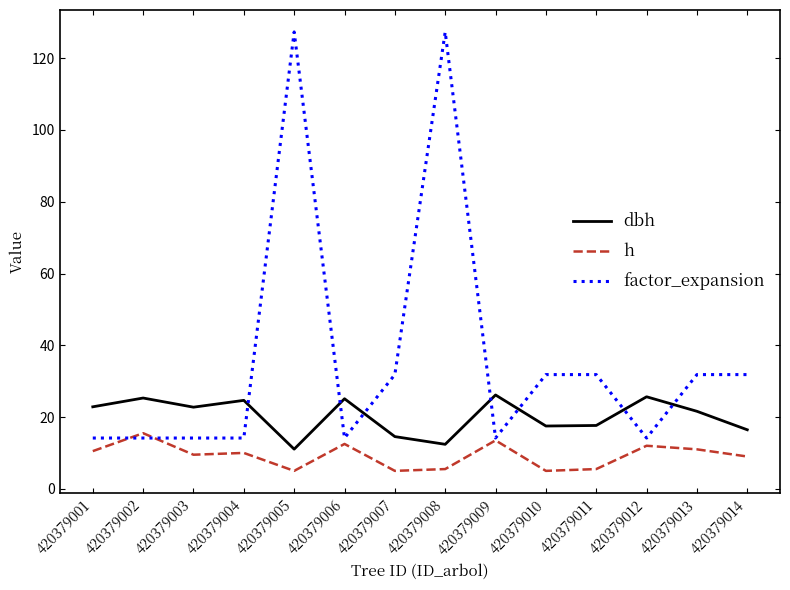

Which series changed the most between 420379001 and 420379011?

factor_expansion